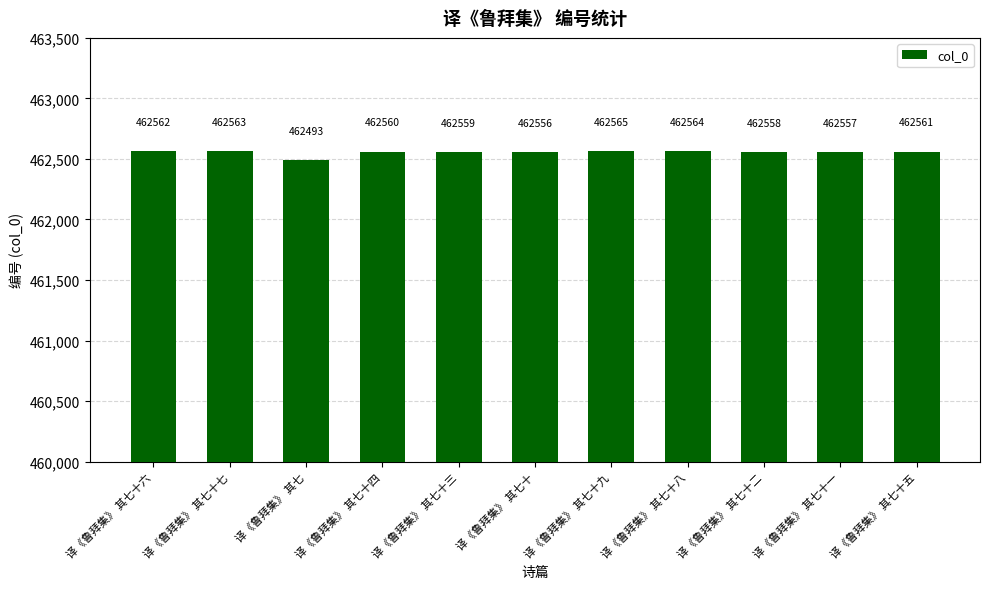

What is the sum of all values?

5088098